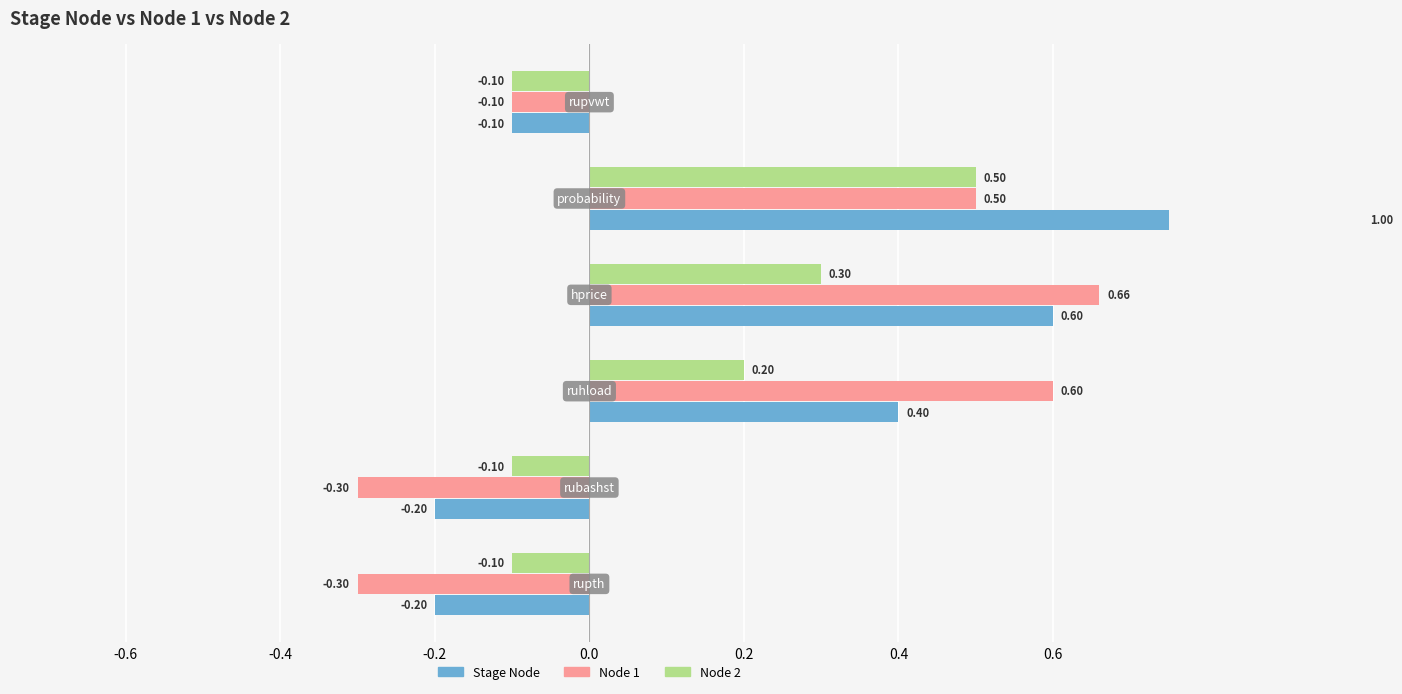

What position from the left is 0.2?

6